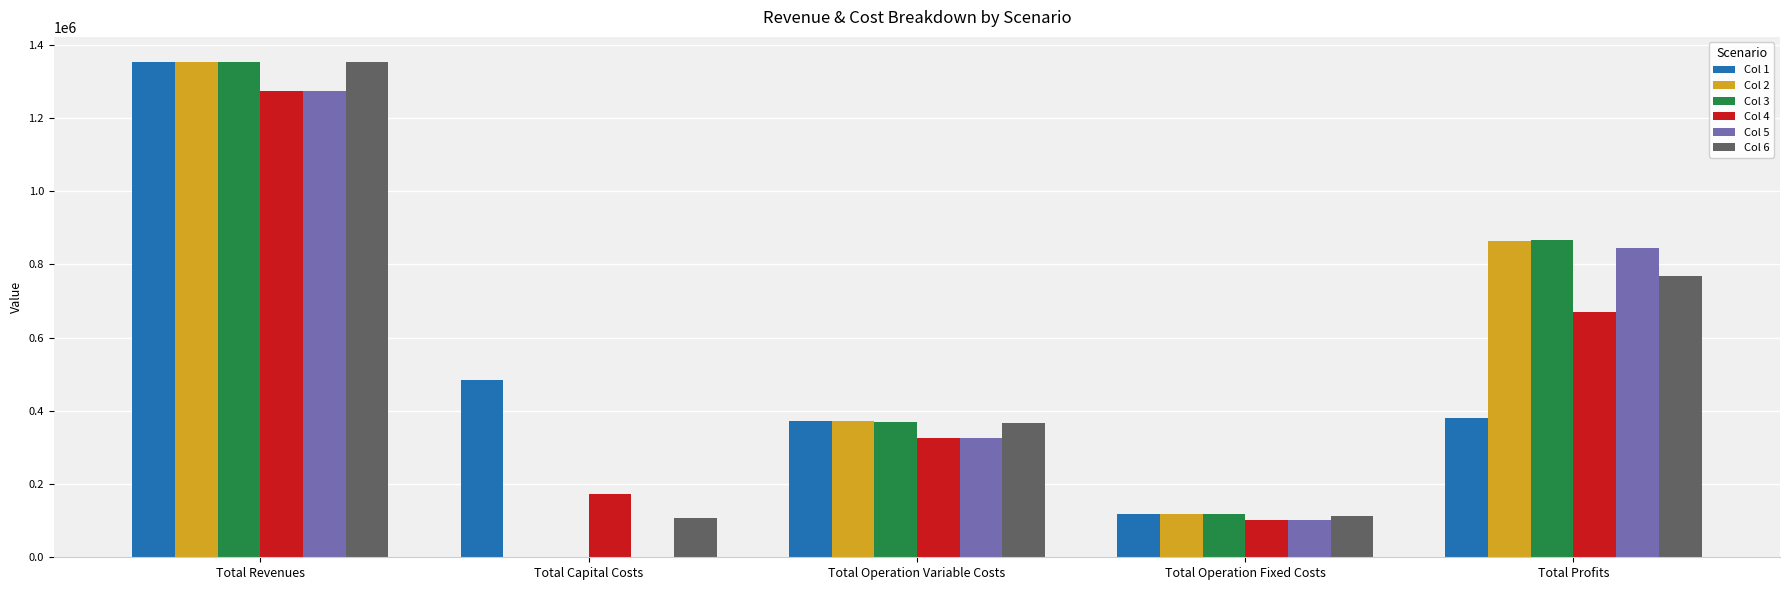

What is the approximate value of Col 4 at Total Capital Costs?

173600.0